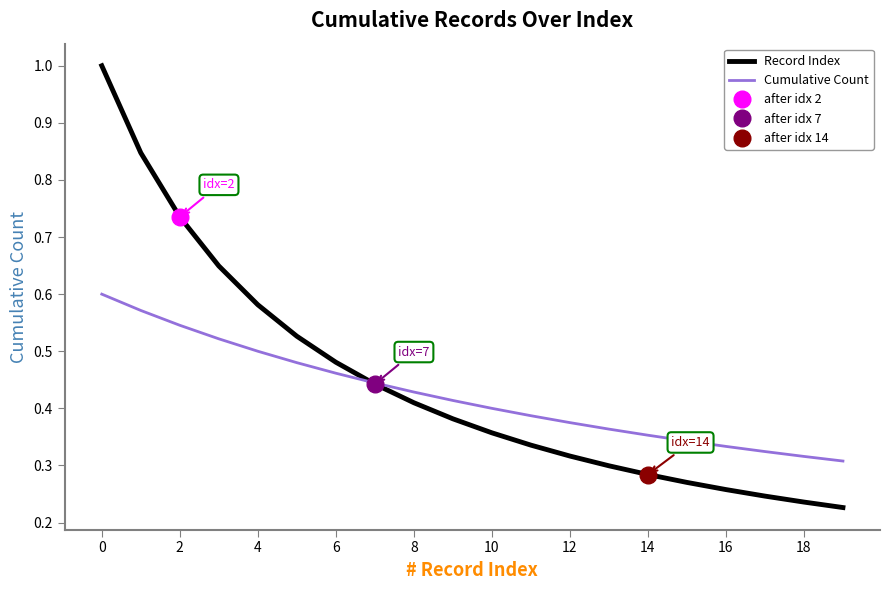

Rank the series by their maximum value, from highest to lowest.

Record Index, Cumulative Count